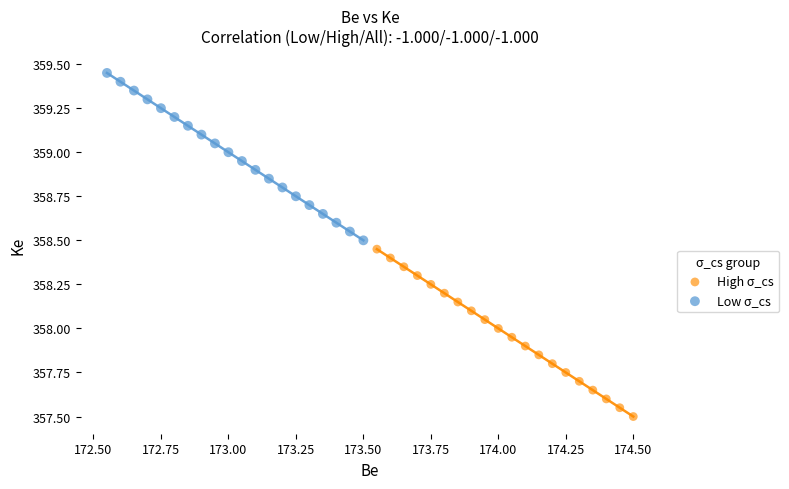

Which series contains the lowest Y value?

High σ_cs